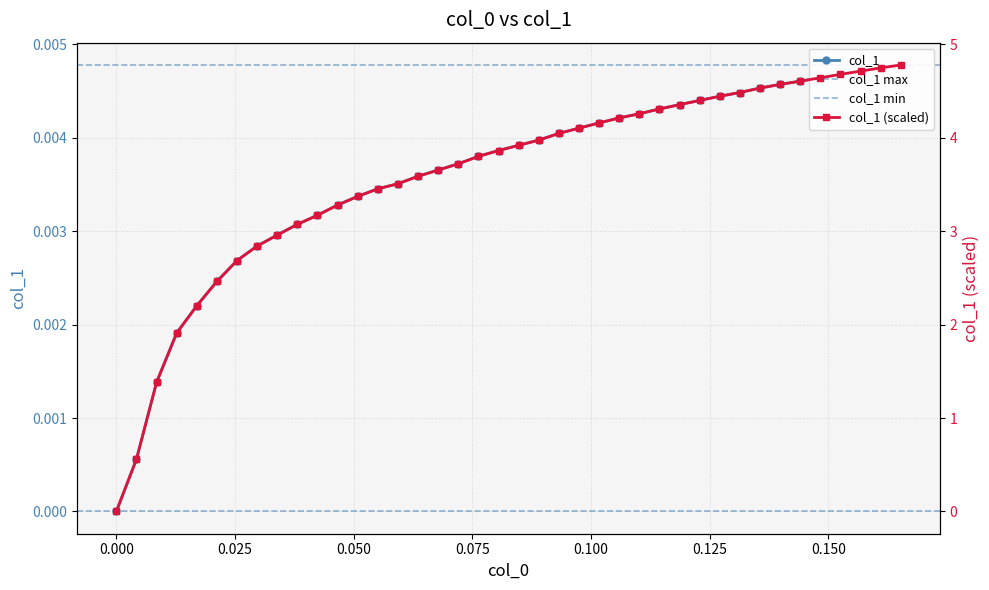

How many data points does each series have?

40